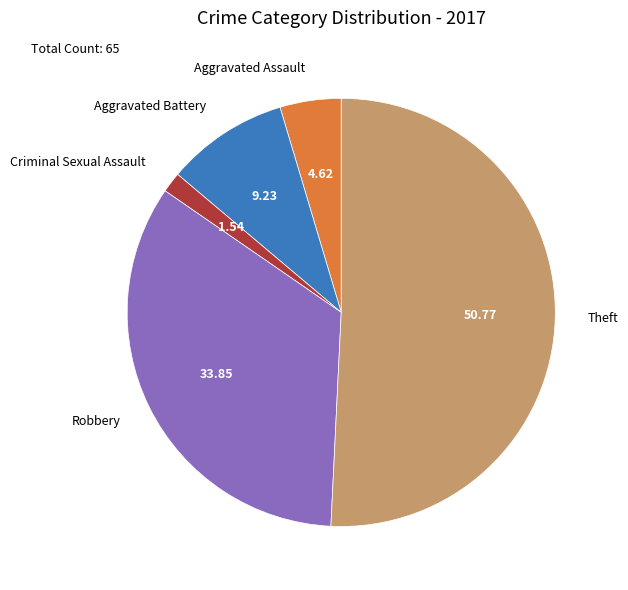

Which category accounts for the majority?

Theft